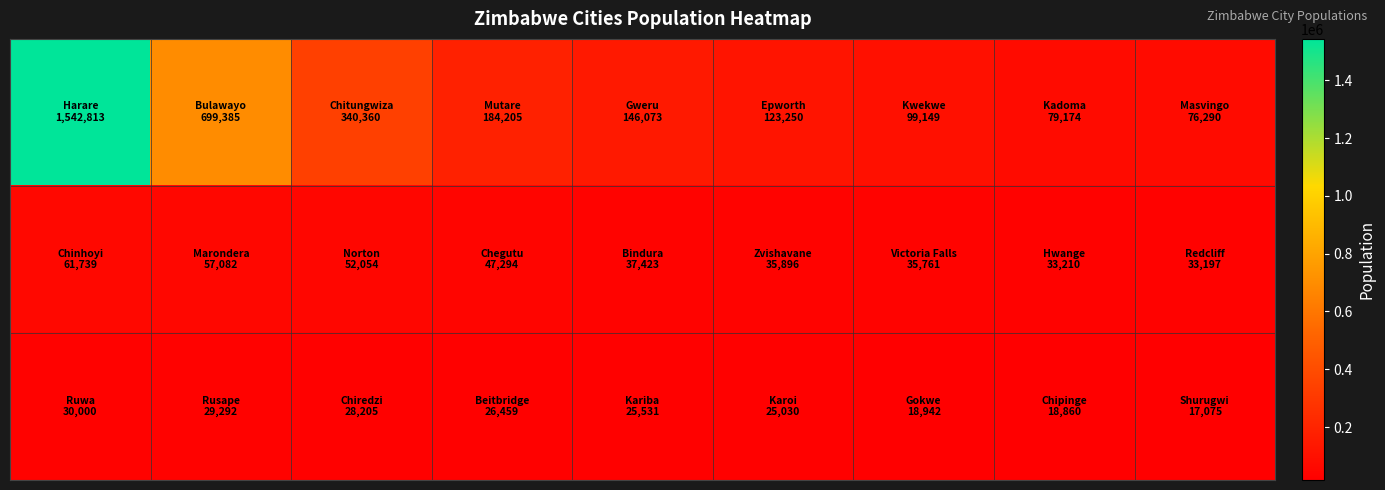

What is the greatest value displayed?

1542813